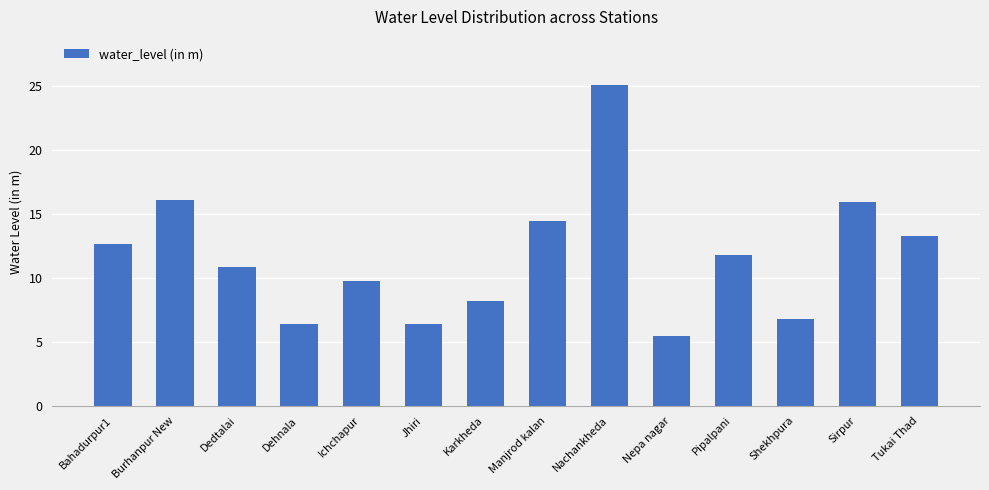

What is the value of the 5th bar from the left?

9.7